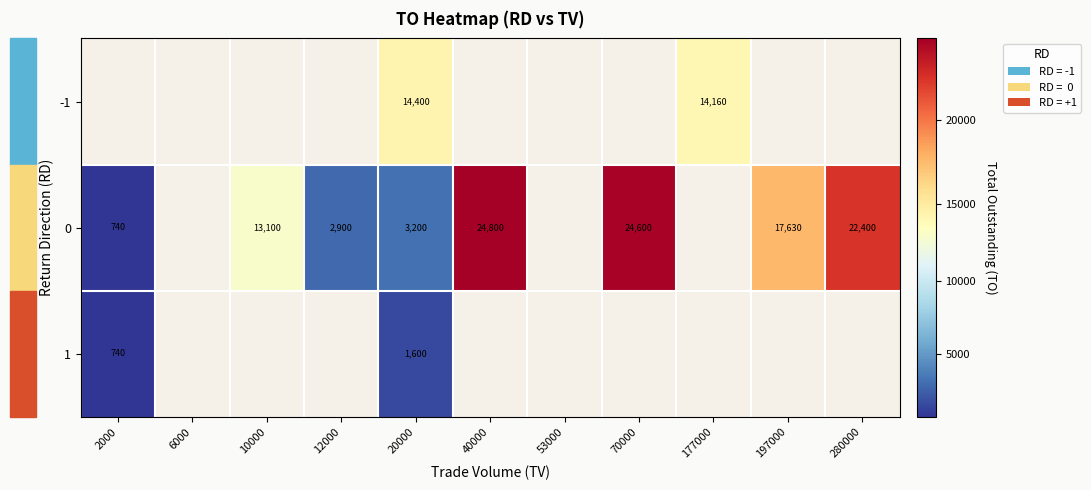

True or false: 1 has a value of 2848 at 20000.

False